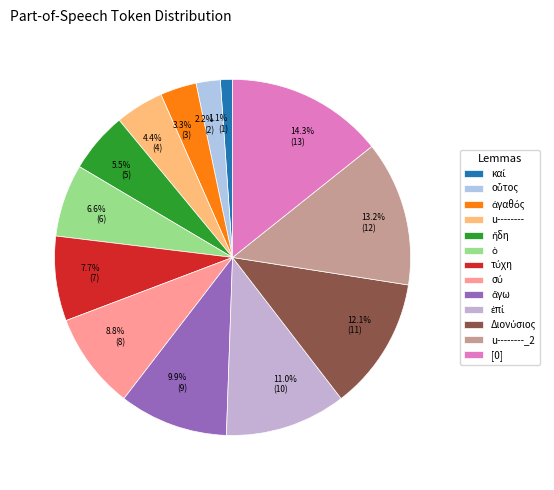

What is the largest slice in the pie chart?

[0]